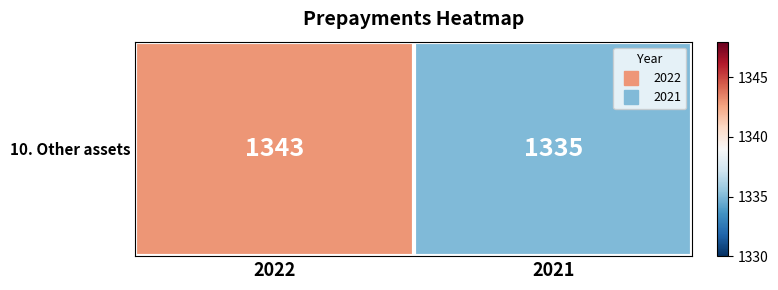

Reading left to right, what are all the values shown in this chart?

1343	1335